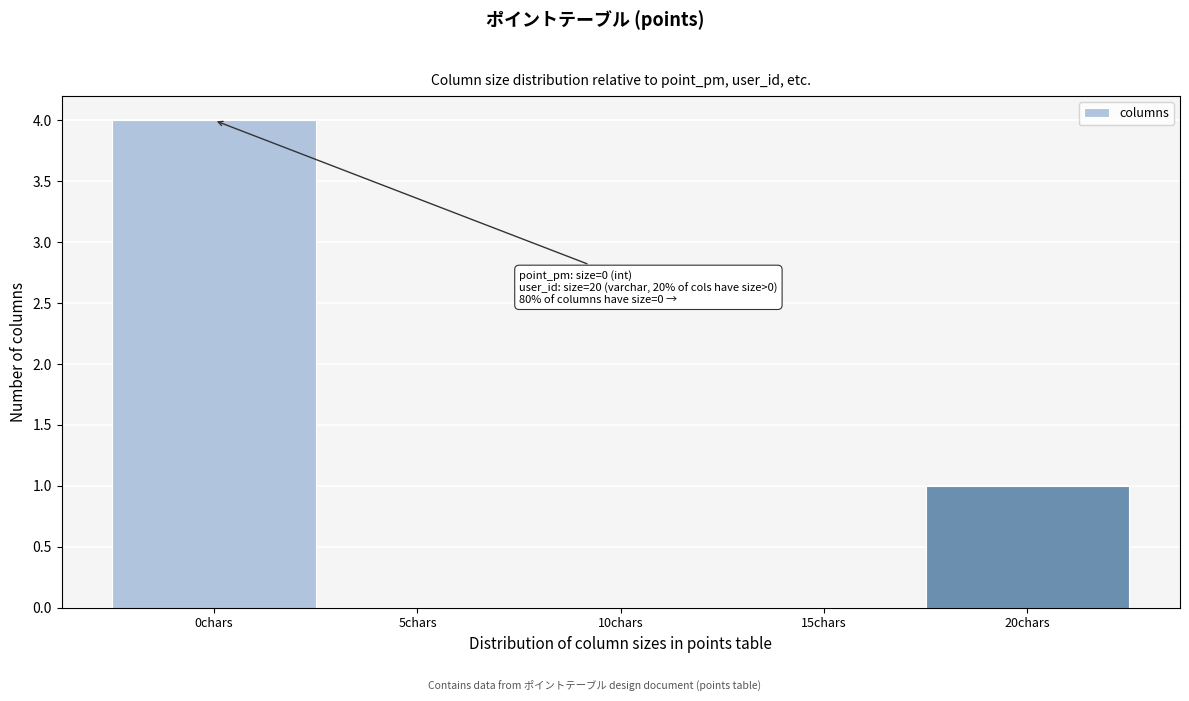

Reading left to right, extract all data points from this chart.

0chars=4	5chars=0	10chars=0	15chars=0	20chars=1